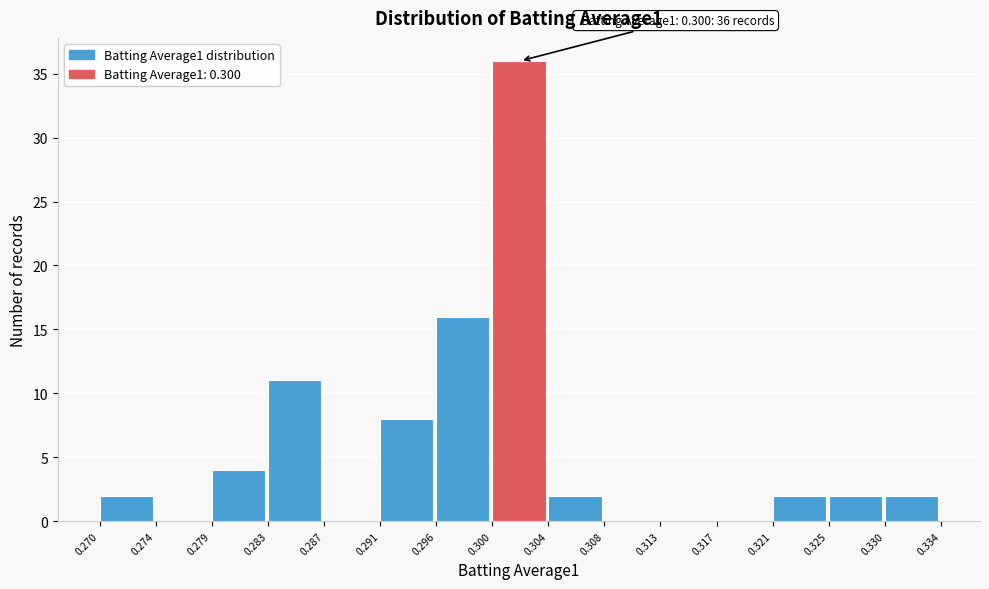

Which range on the x-axis has the tallest bar?

0.300 to 0.304